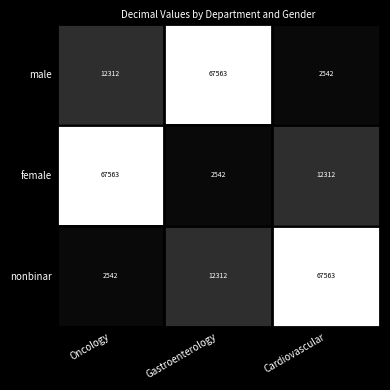

What is the lowest value of the nonbinar series?

2542